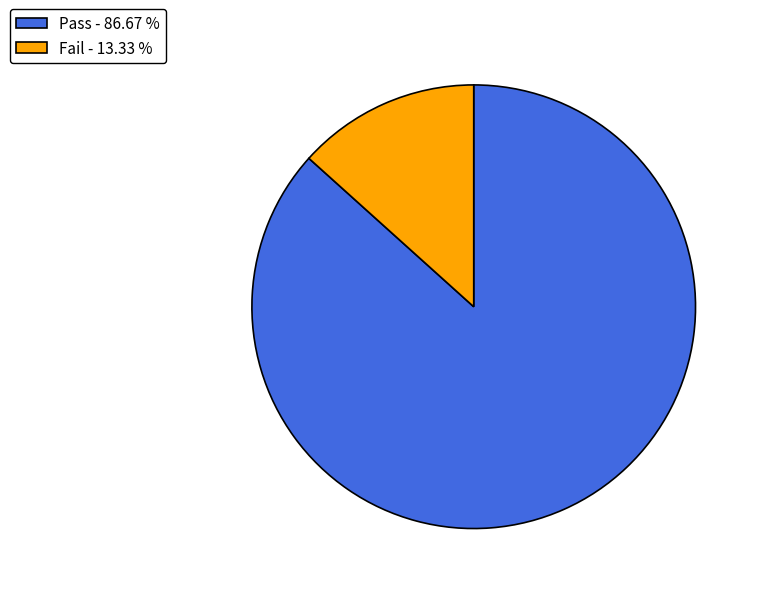

How many segments does this pie chart have?

2